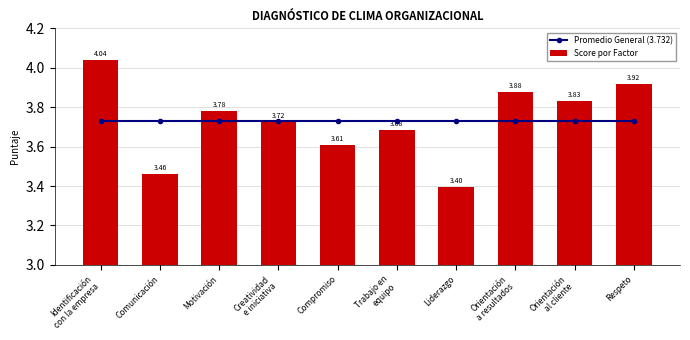

Is the value of Score por Factor at Respeto greater than the value of Promedio General (3.732) at Compromiso?

Yes